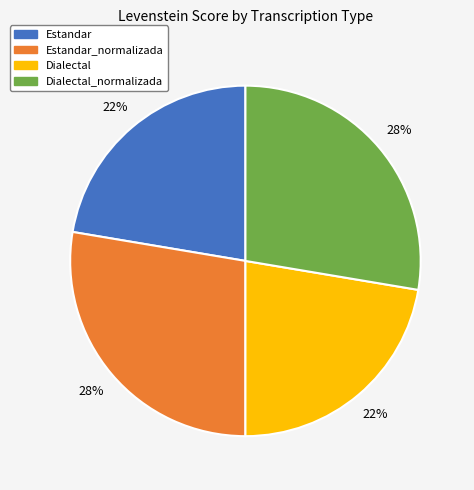

To the nearest percent, what percentage of the pie is Estandar?

22%